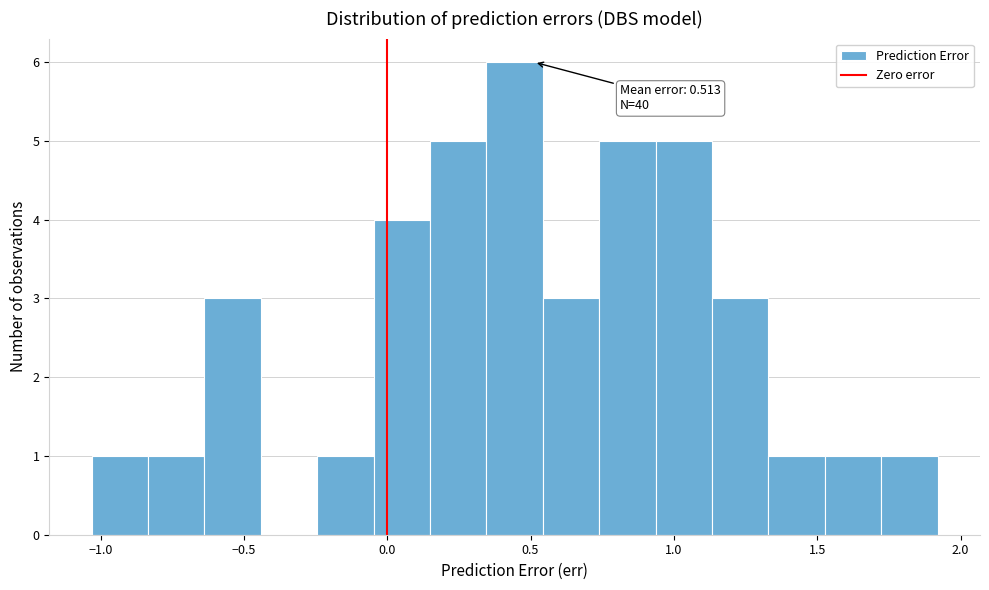

Around what value on the x-axis is the tallest bar? Give the approximate position of its centre, as read against the axis.

0.45